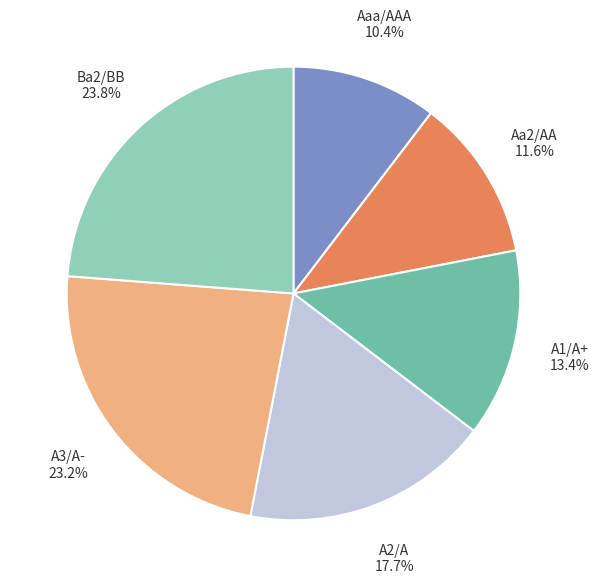

The Aa2/AA slice represents 12% of the pie. True or false?

True